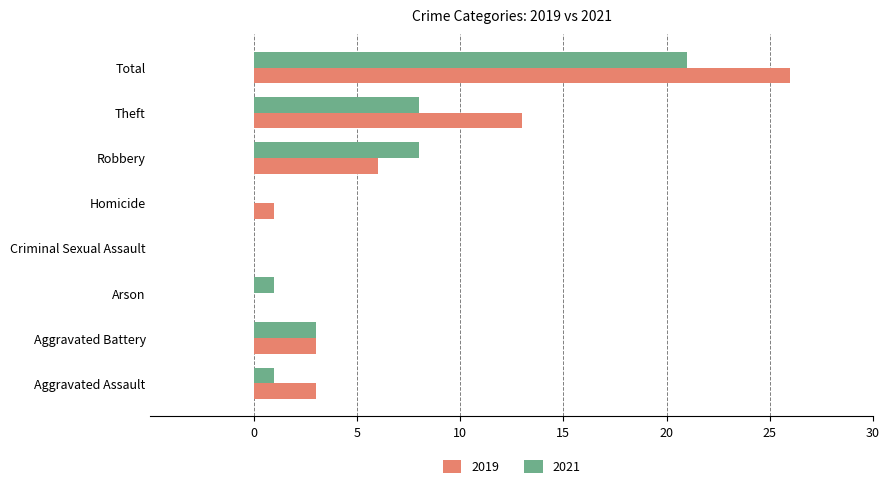

Is it true that 2019 equals 6 at Robbery?

True